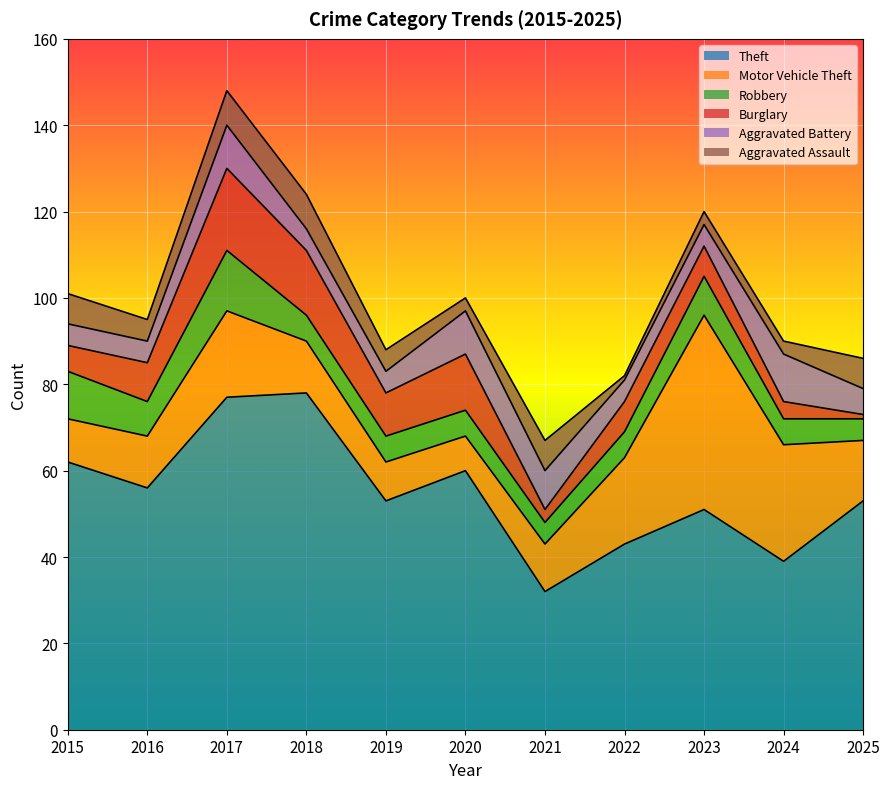

What is the spread (max minus min) of values at 2024?

36